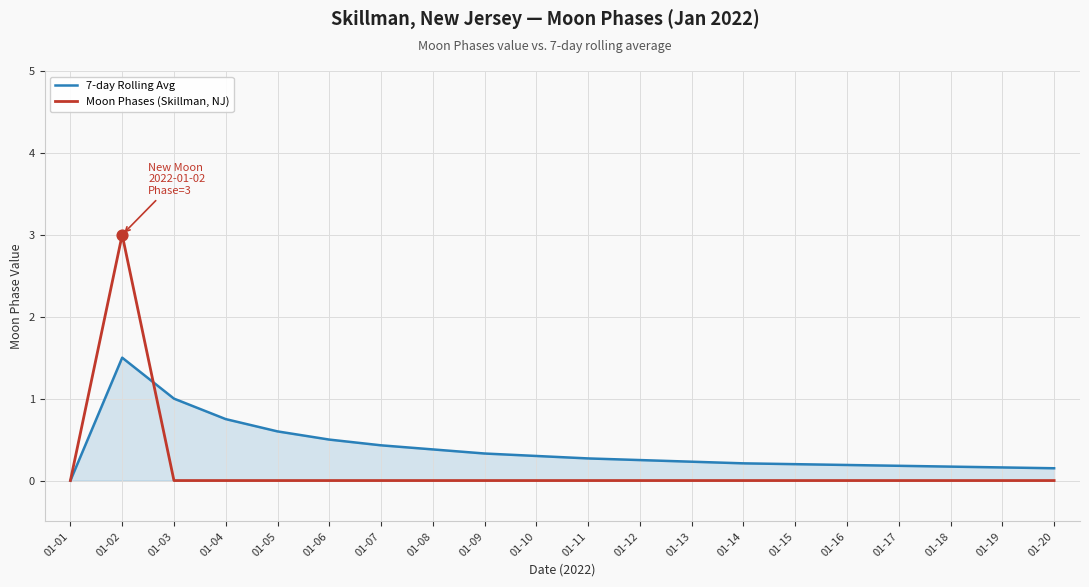

Which series has the widest spread of values?

Moon Phases (Skillman, NJ)